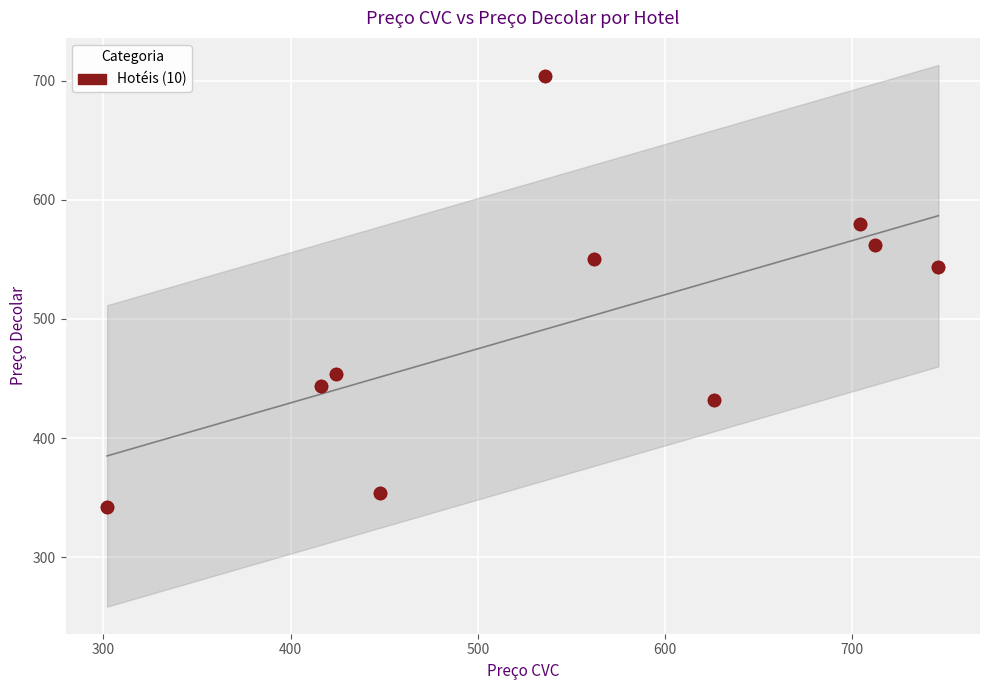

What Y value in the scatter plot is closest to 523?

544